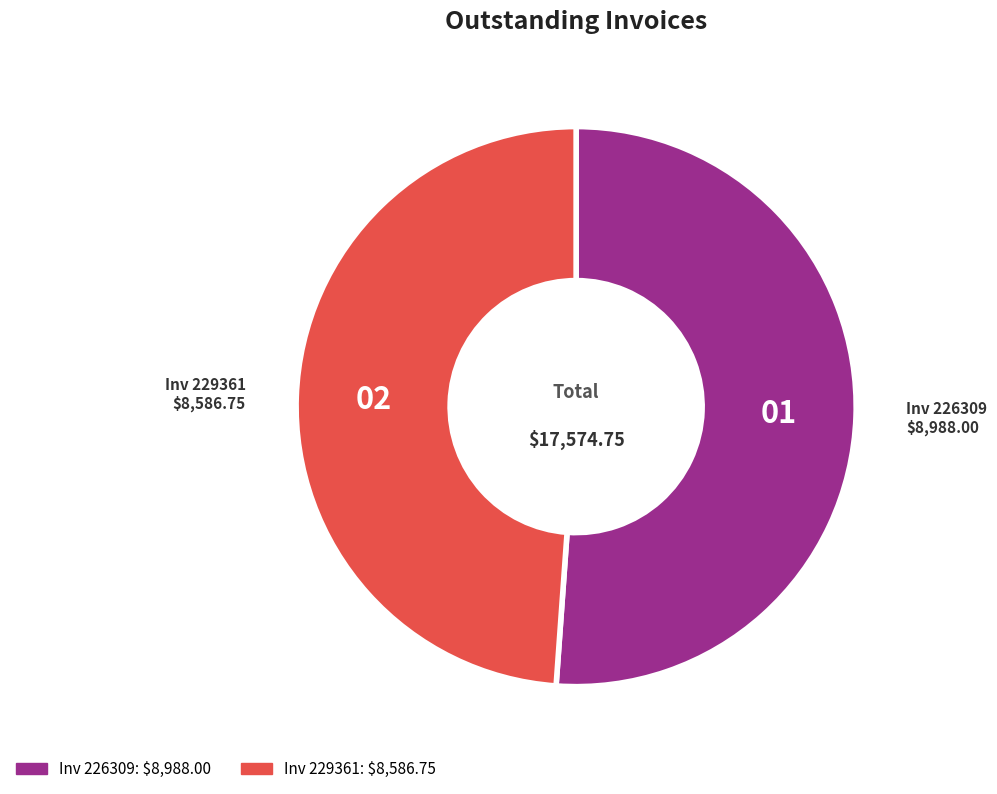

Is there any slice that represents more than half of the pie?

Yes